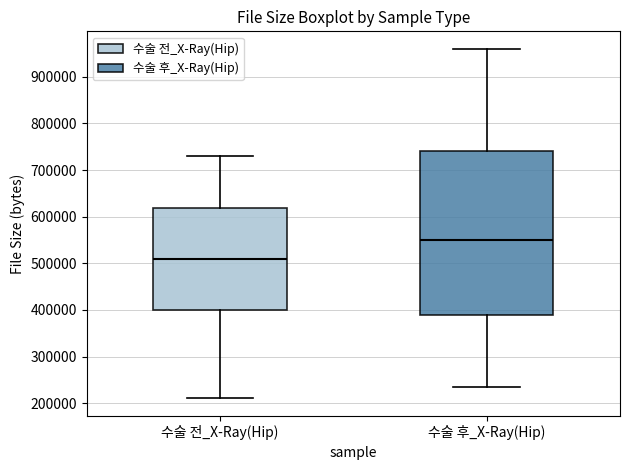

Reading left to right, transcribe this box plot: for each box, give where its median line is, the range the box spans, and where its two whiskers end, as read against the y-axis. The values are not printed on the chart, so give them approximately, as read against the axis.

수술 전_X-Ray(Hip): median 510000, box 400000 to 620000, whiskers 210000 to 730000
수술 후_X-Ray(Hip): median 550000, box 390000 to 740000, whiskers 240000 to 960000